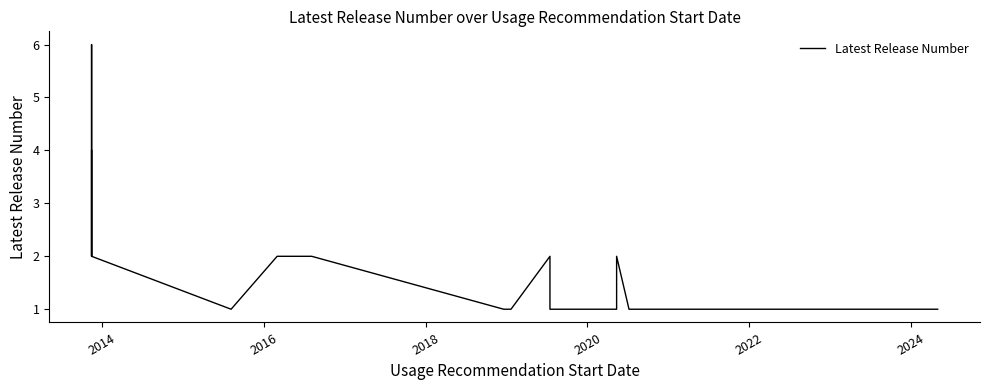

How many points are lower than both their immediate neighbors (excluding endpoints)?

1